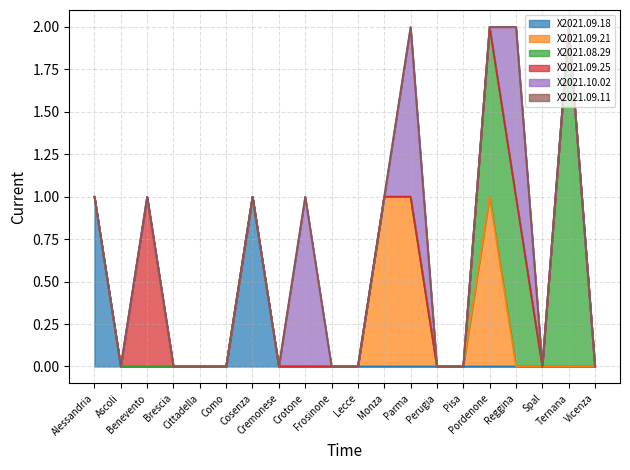

What is the label of the 11th point from the left?

Lecce